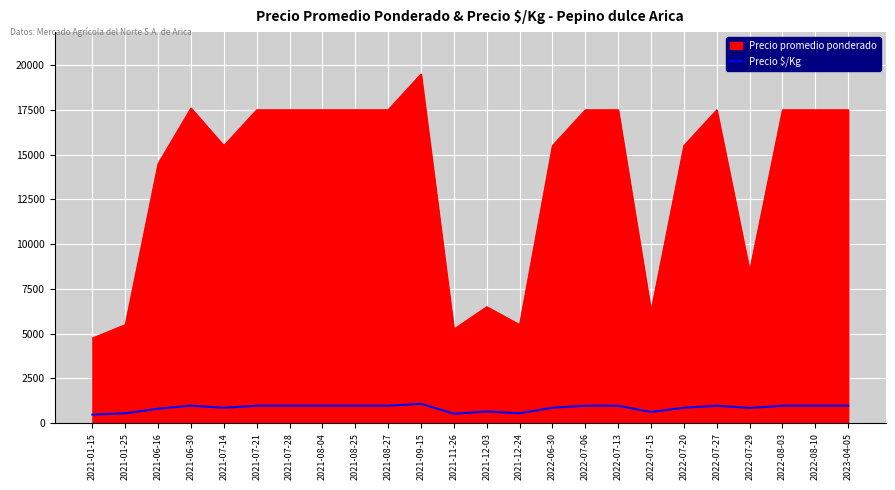

List the series in order of their overall mean, highest first.

Precio promedio ponderado, Precio $/Kg